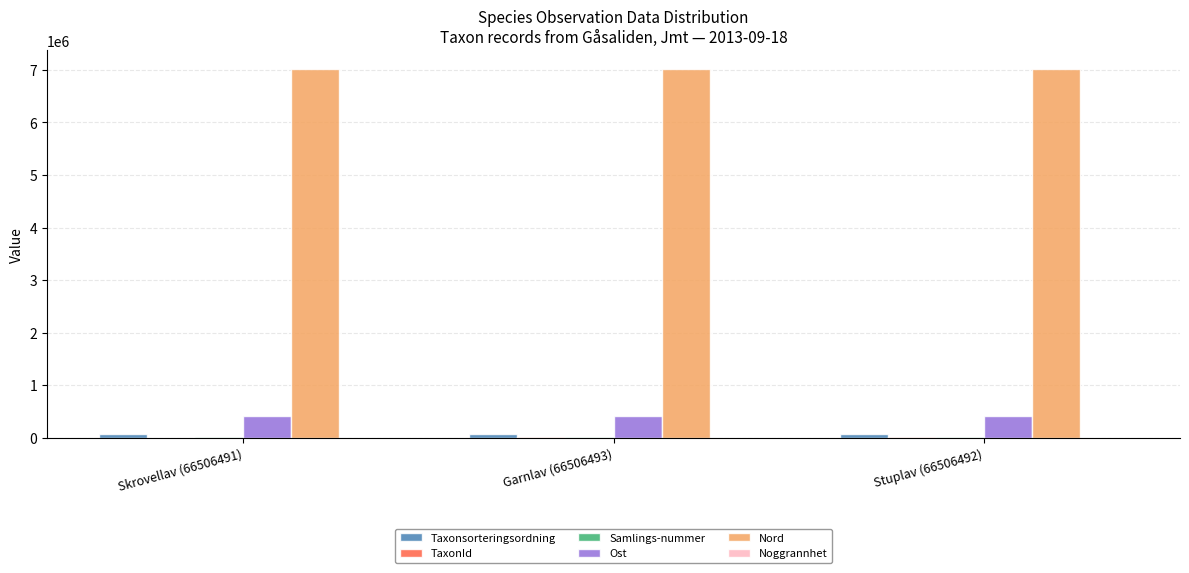

How many groups of bars are there?

3